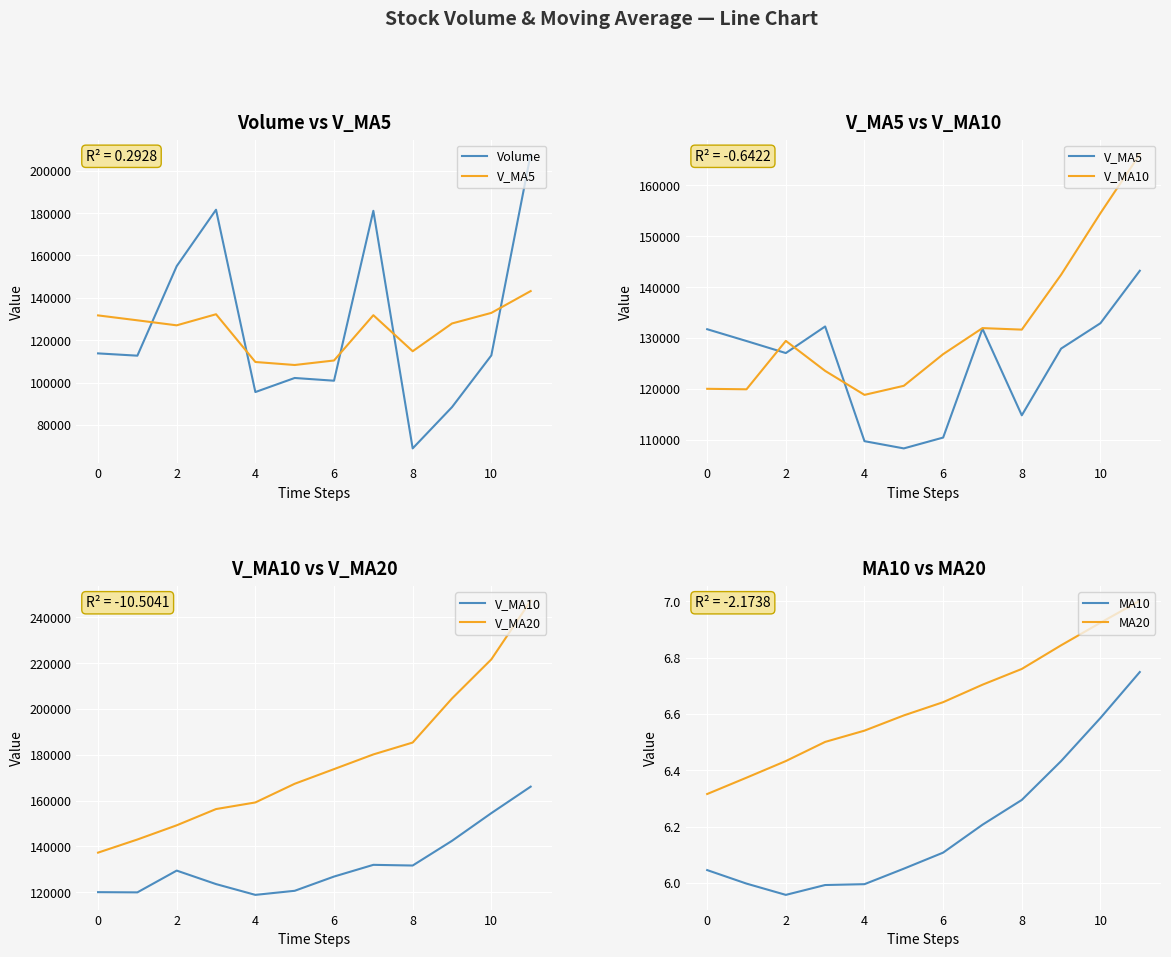

True or false: MA10 and MA20 intersect in this chart.

False